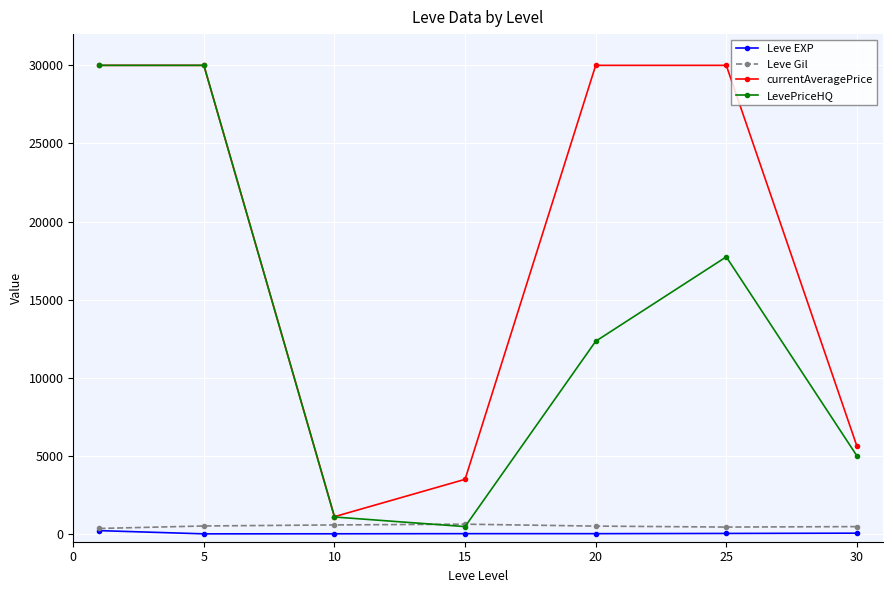

What is the value of the currentAveragePrice point at the 6th from the left?

30000.0